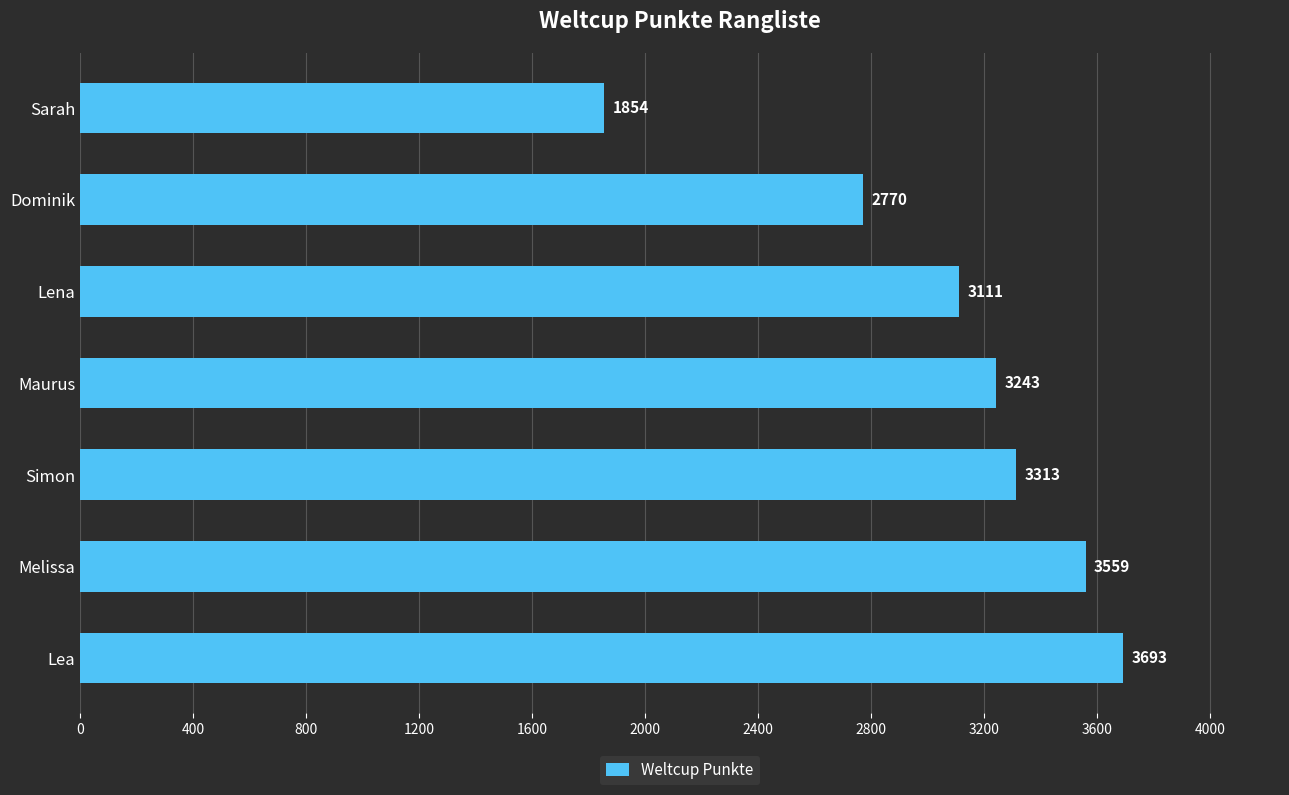

At which category does the chart reach its minimum across all series?

Sarah